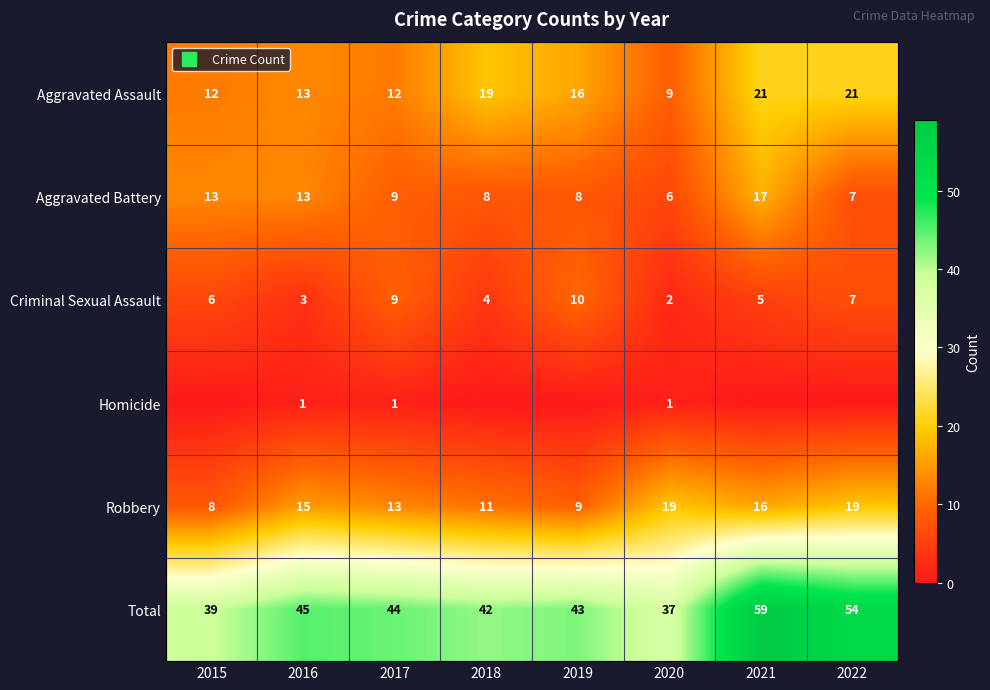

What is the spread (max minus min) of values at 2017?

43